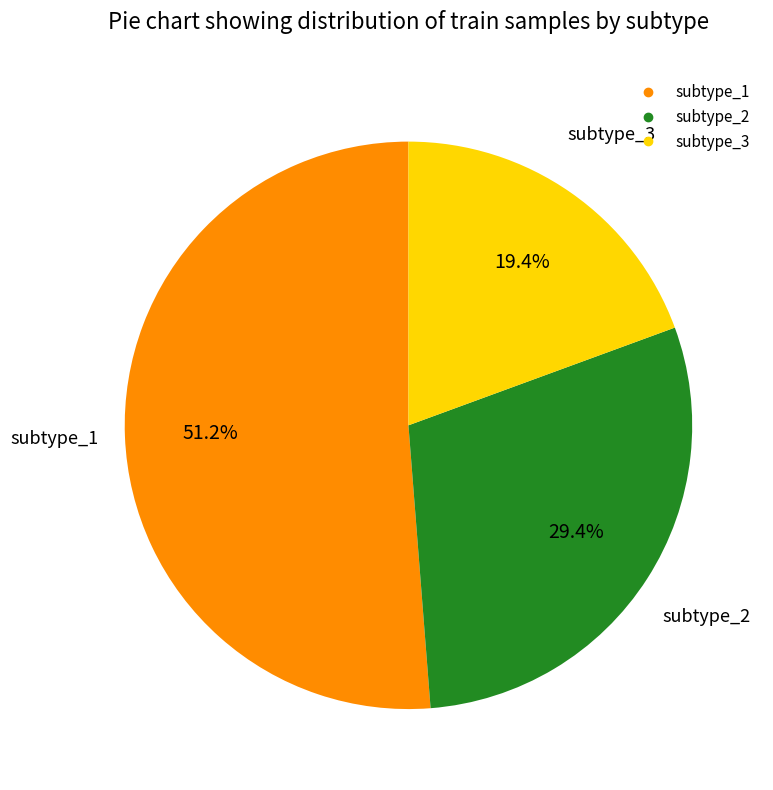

What portion of the pie excludes subtype_3?

80.6%